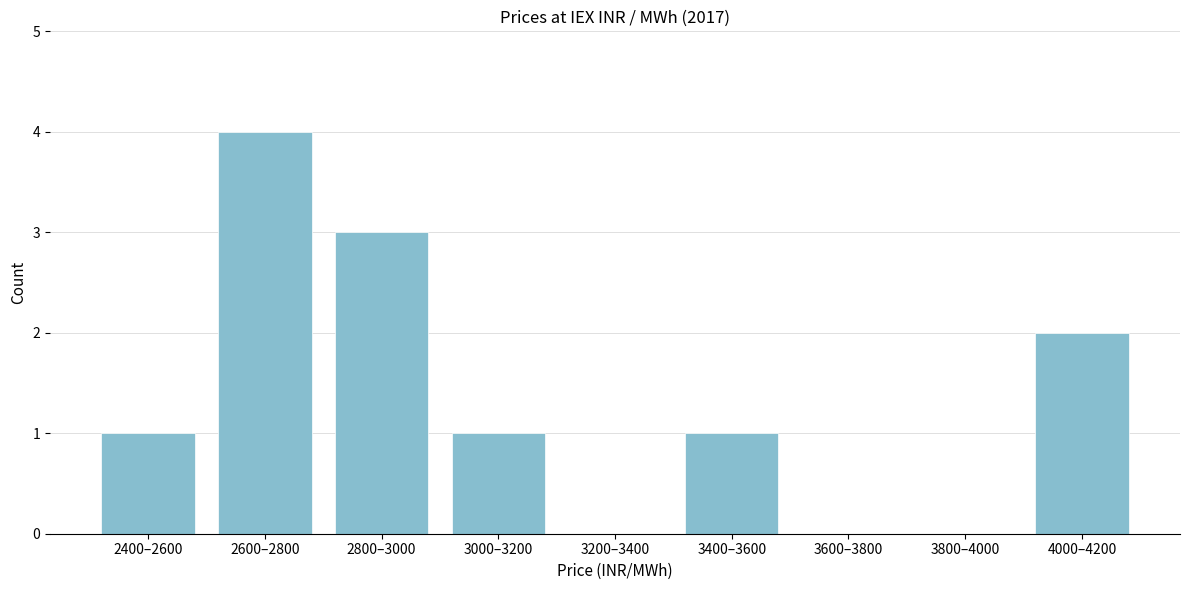

Reading left to right, list all the values displayed in this chart.

2400–2600=1	2600–2800=4	2800–3000=3	3000–3200=1	3200–3400=0	3400–3600=1	3600–3800=0	3800–4000=0	4000–4200=2